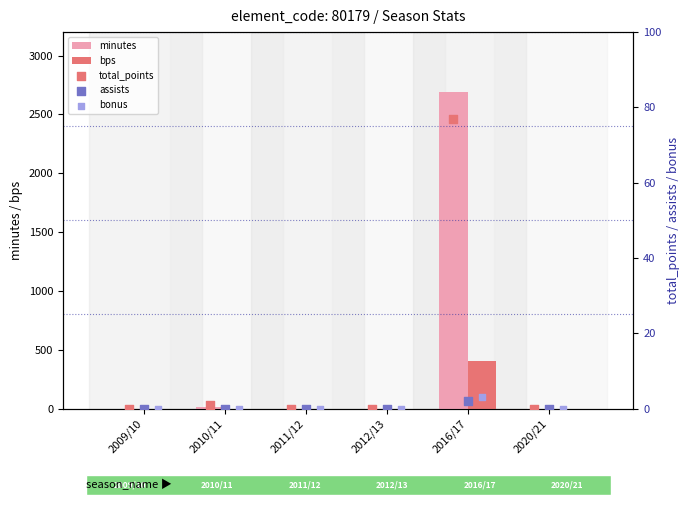

Which series has the largest total across all categories?

minutes